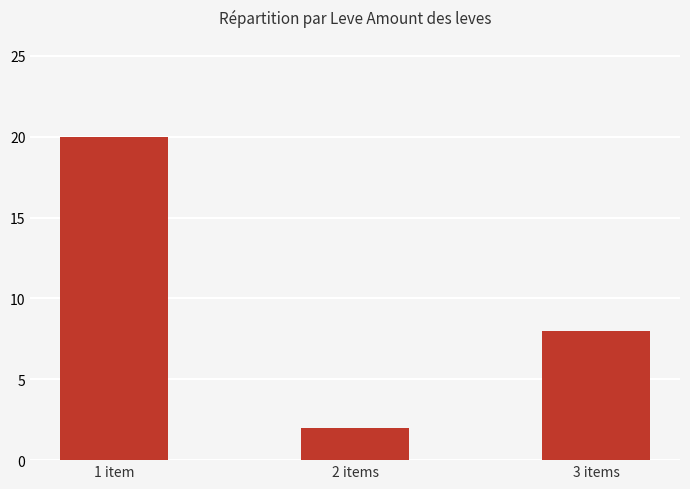

Reading right to left, what are all the values shown in this chart?

3 items=8	2 items=2	1 item=20